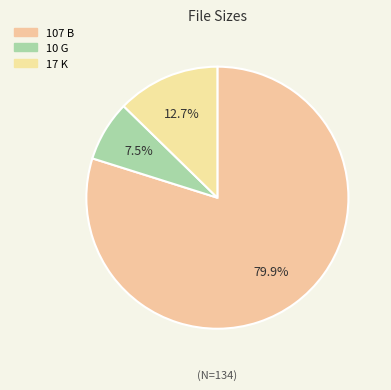

Which has a higher value, 10 G or 17 K?

17 K